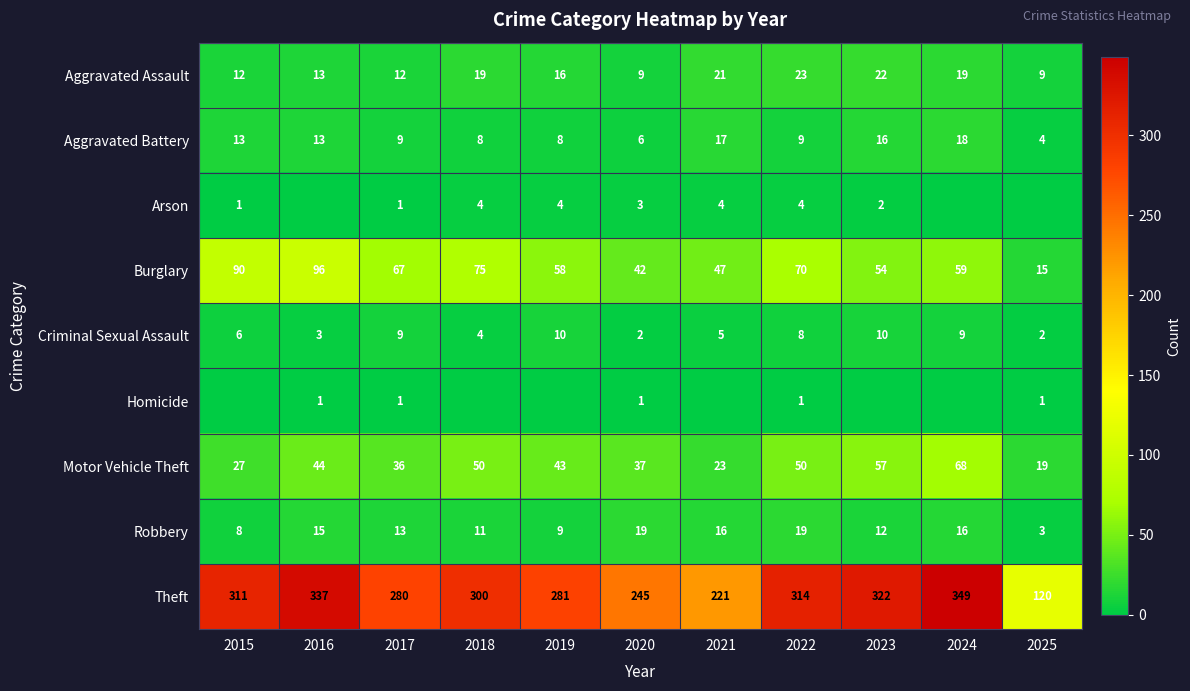

Is it true that Aggravated Assault equals 19 at 2024?

True